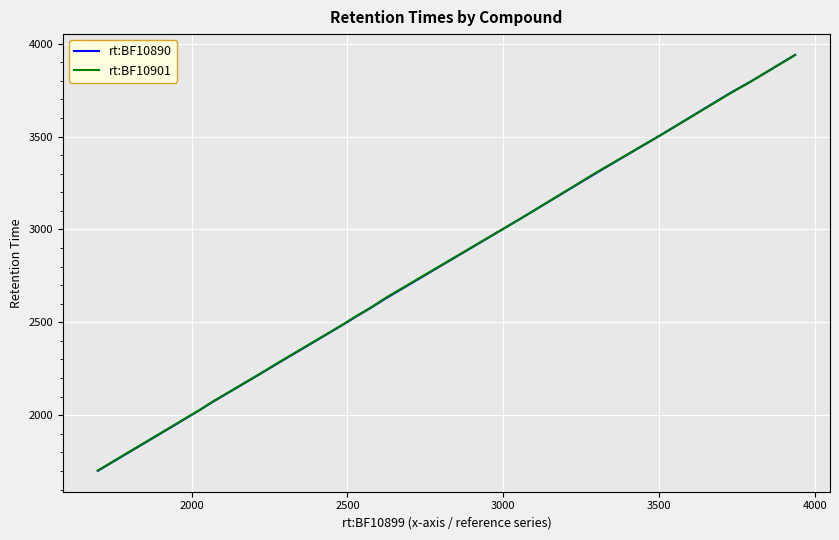

What is the greatest value displayed?

3939.4